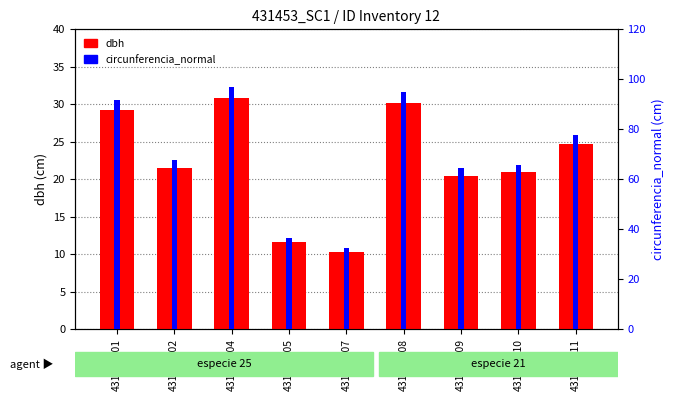

What is the sum of the dbh values at 431453009 and 431453002?

42.0